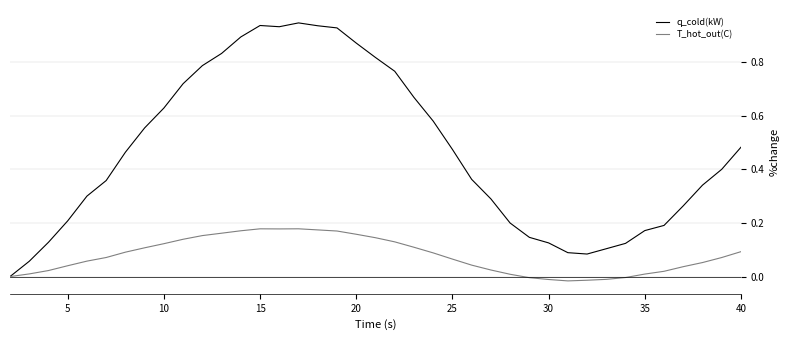

Rank the series by their maximum value, from lowest to highest.

T_hot_out(C), q_cold(kW)